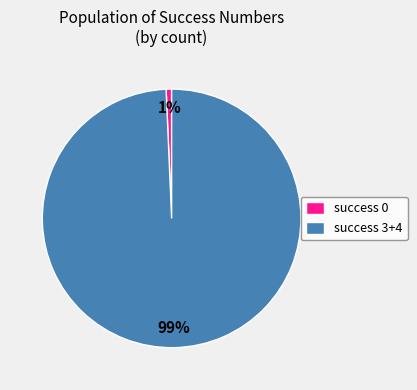

To the nearest percent, what is the average slice percentage?

50%